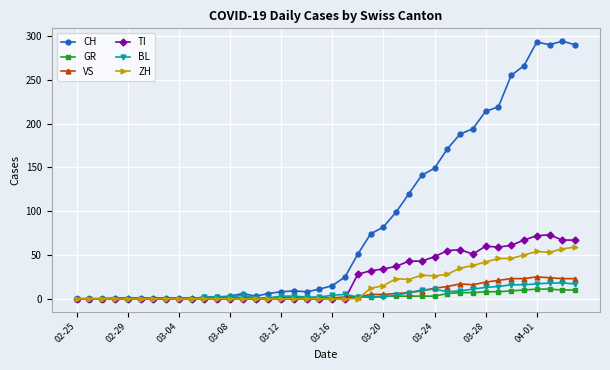

What is the sum of all CH values?

3488